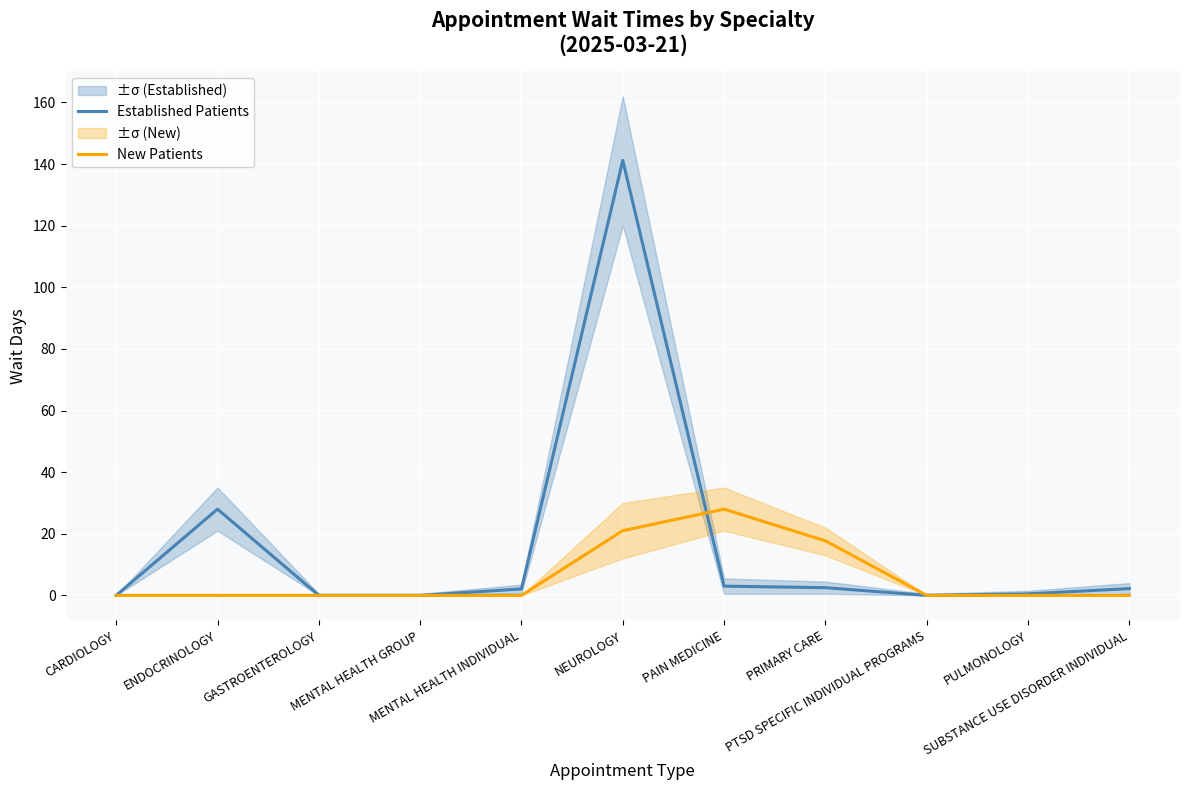

What is the highest value of the Established Patients series?

141.2